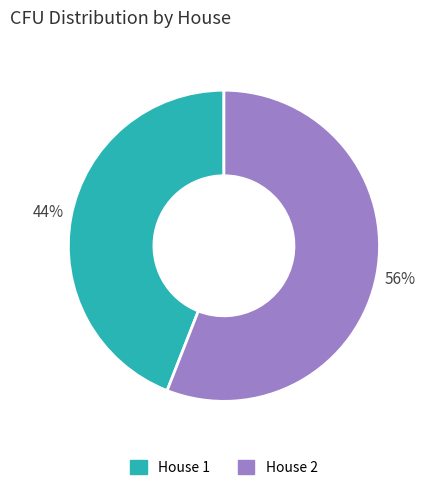

Rank the categories by value from lowest to highest.

House 1, House 2